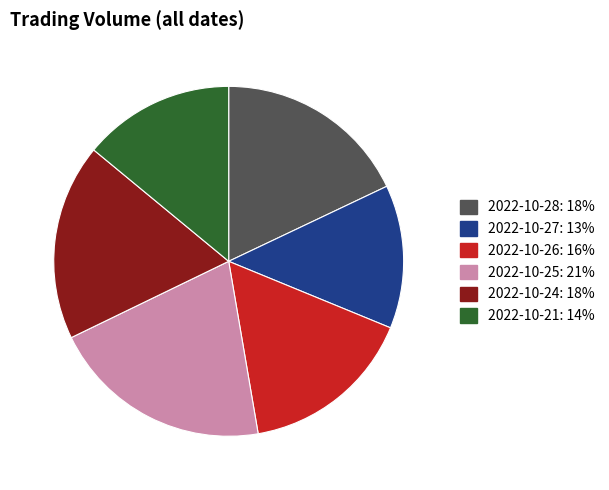

Count the number of slices in the pie.

6